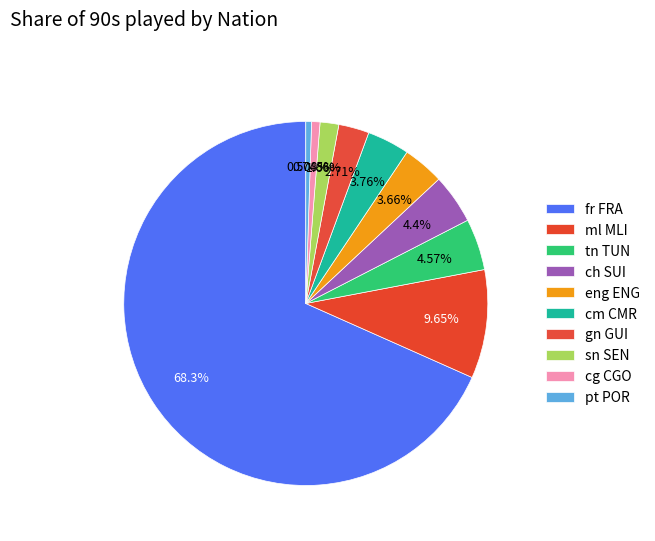

Does fr FRA account for over 50% of the chart?

Yes